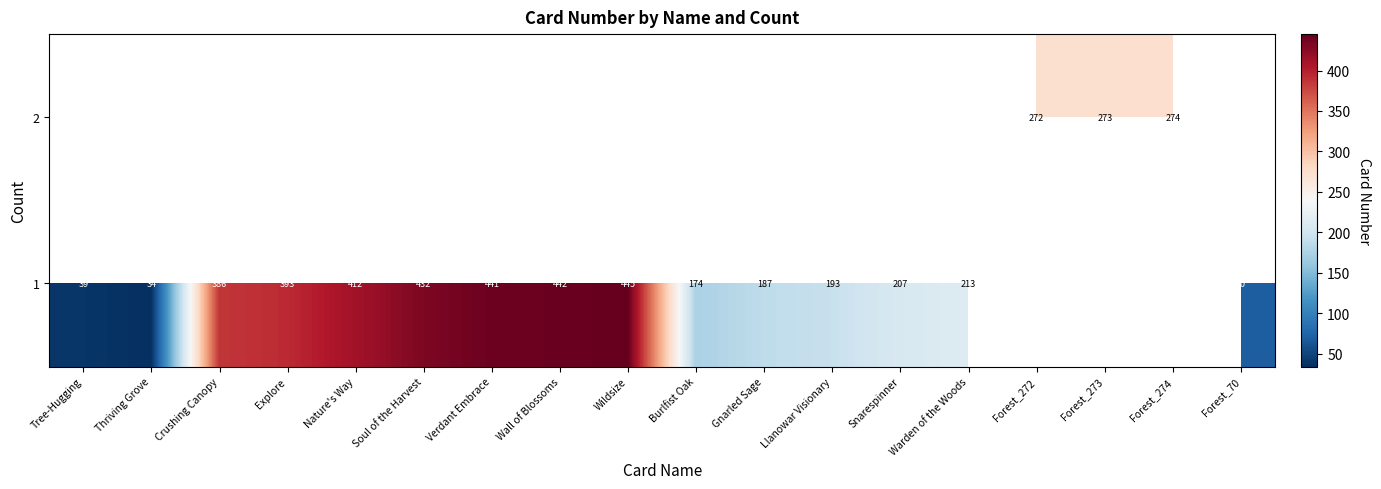

Rank the series at Gnarled Sage from highest to lowest value.

row_0, row_1